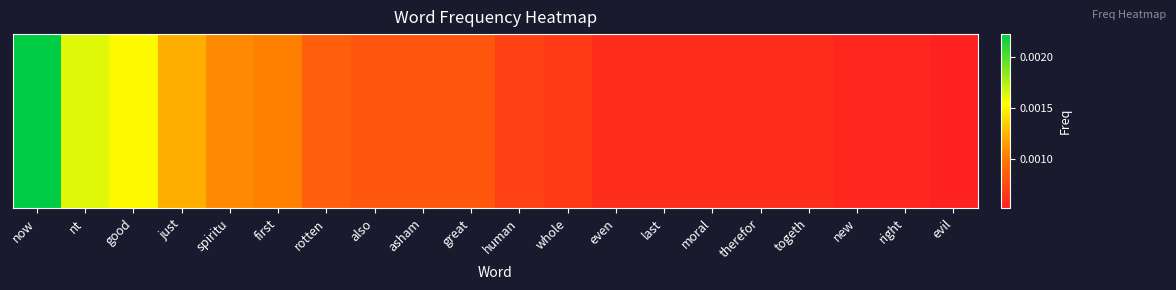

At which category does the chart reach its minimum across all series?

evil